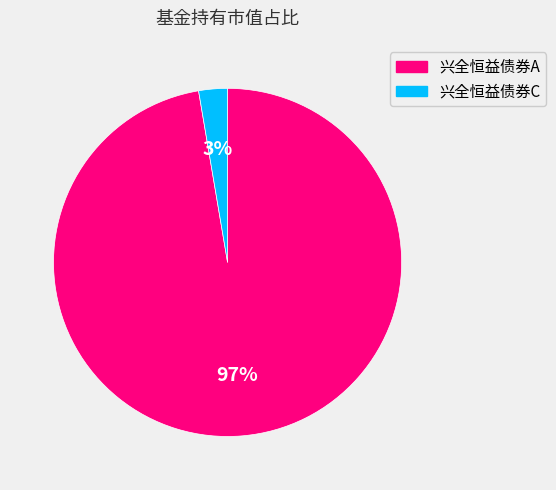

The 兴全恒益债券A slice represents 97% of the pie. True or false?

True